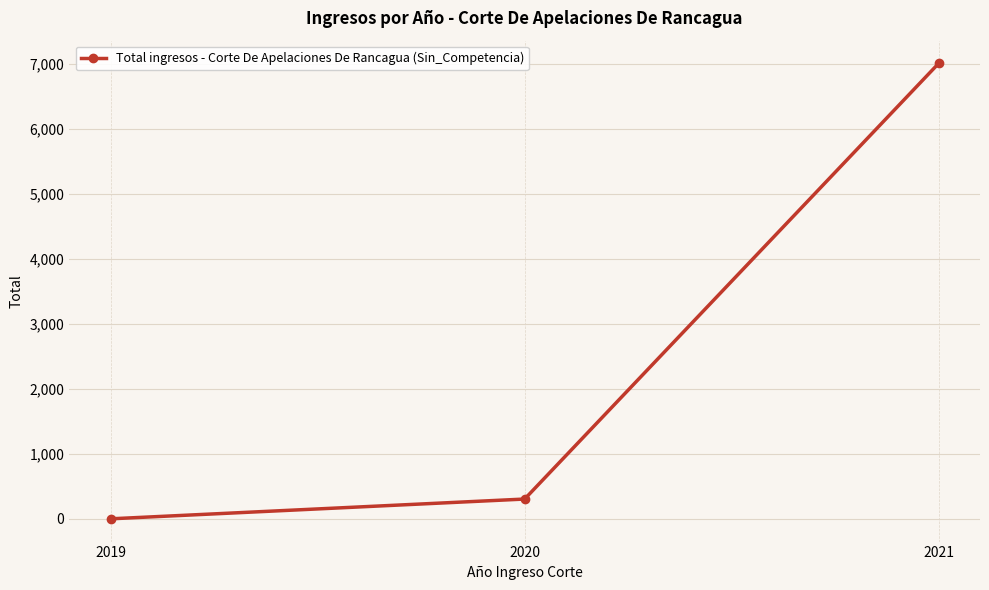

List the labels in order of value, smallest first.

2019, 2020, 2021